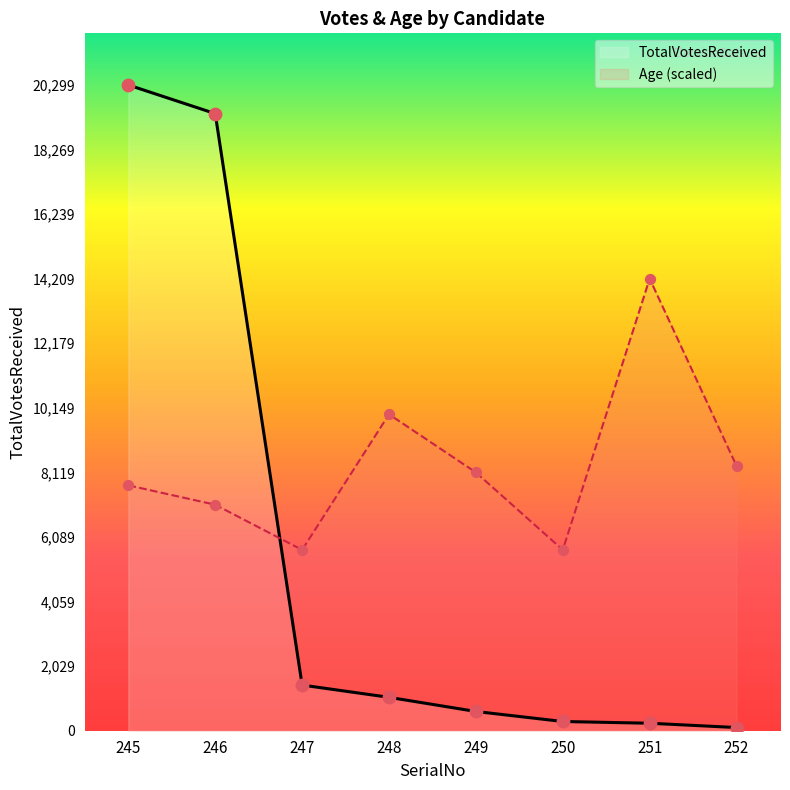

Is the value of Age at 248 greater than the value of TotalVotesReceived at 249?

Yes